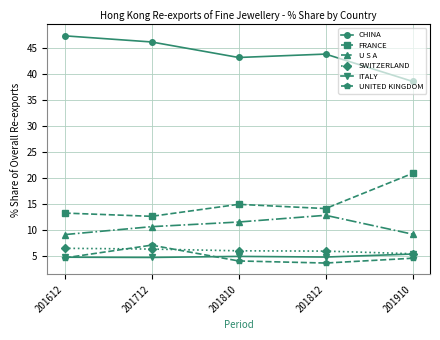

What is the spread (max minus min) of values at 201612?

42.8